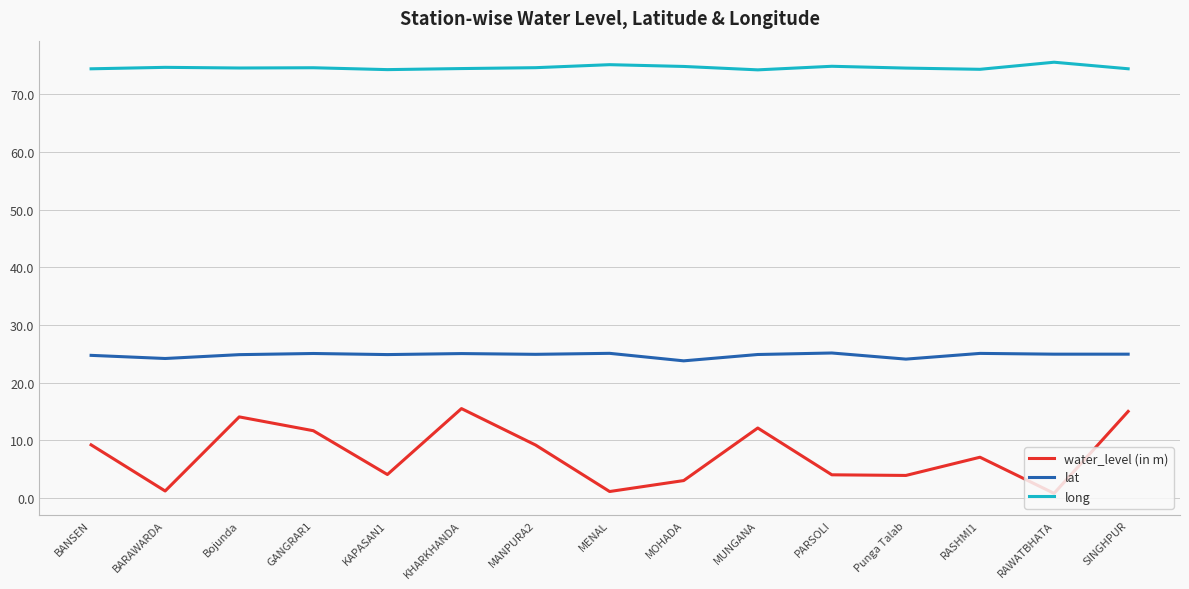

Is it true that lat equals 9.6 at RAWATBHATA?

False